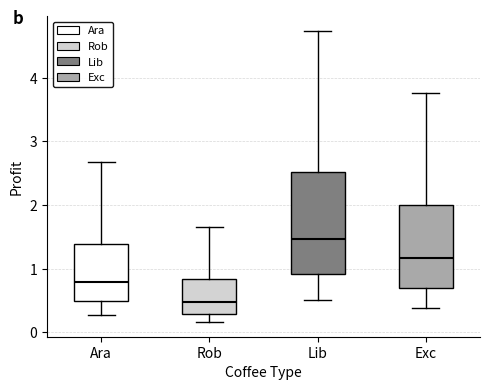

Reading left to right, read every box against the y-axis: the position of its median line, the range the box covers, and the ends of its whiskers. The values are not printed on the chart, so give them approximately, as read against the axis.

Ara: median 0.8, box 0.5 to 1.4, whiskers 0.3 to 2.7
Rob: median 0.5, box 0.3 to 0.8, whiskers 0.2 to 1.6
Lib: median 1.5, box 0.9 to 2.5, whiskers 0.5 to 4.7
Exc: median 1.2, box 0.7 to 2.0, whiskers 0.4 to 3.8